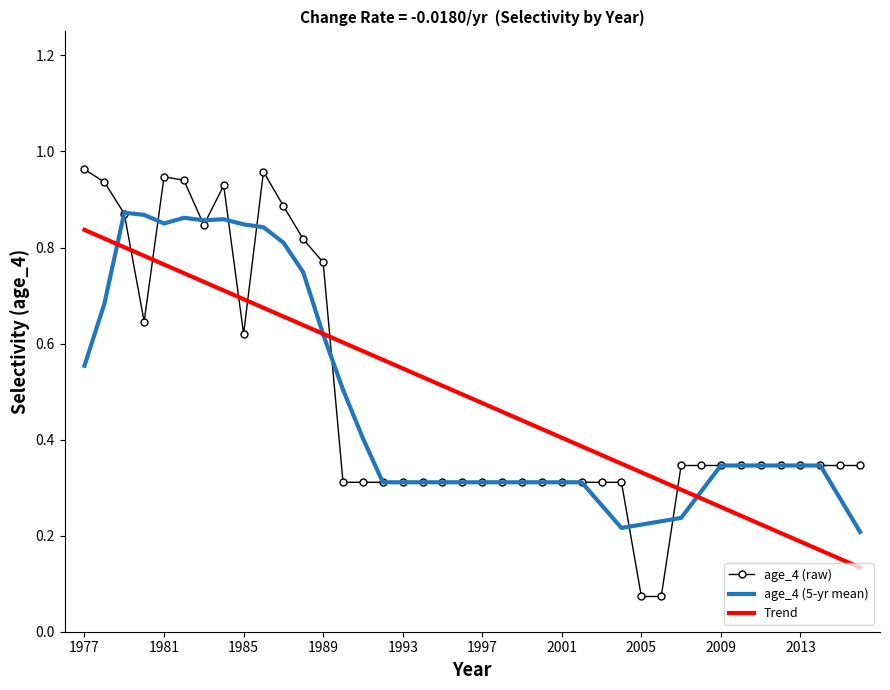

How many times do age_4 (raw) and Trend cross each other?

6